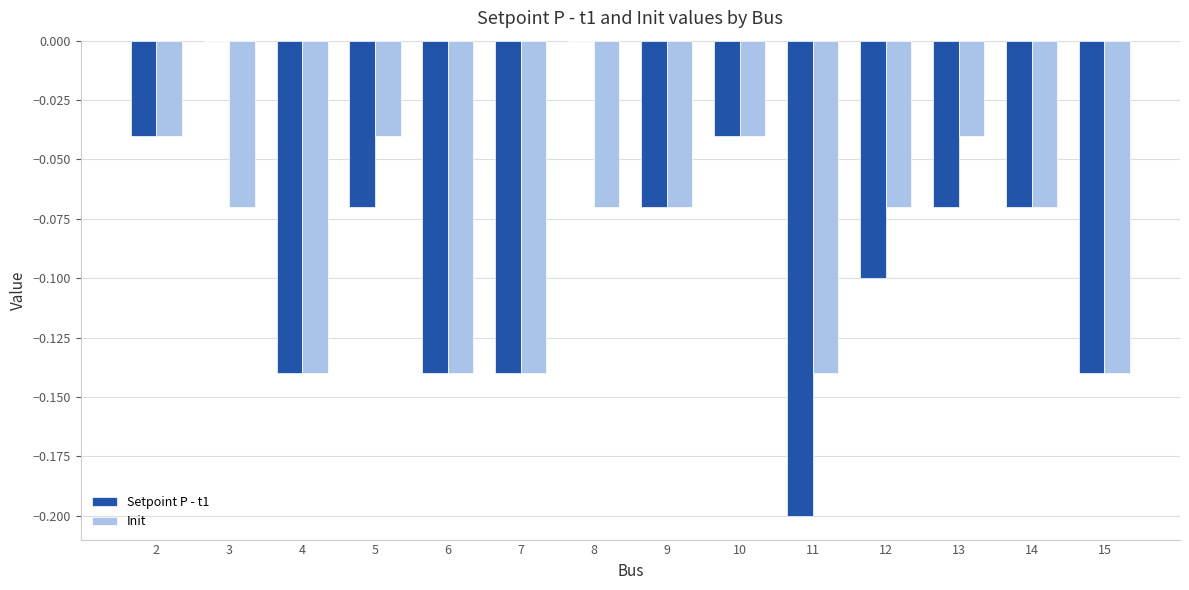

How many groups of bars are there?

14